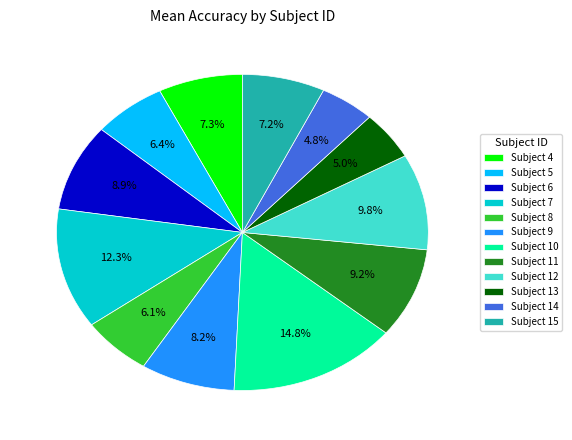

Between Subject 11 and Subject 13, which is larger?

Subject 11